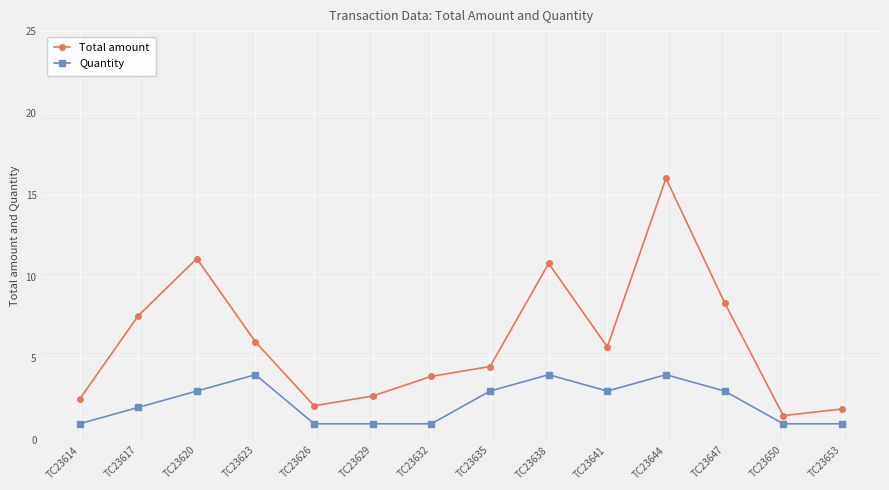

At which label is Quantity closest to 2?

TC23617